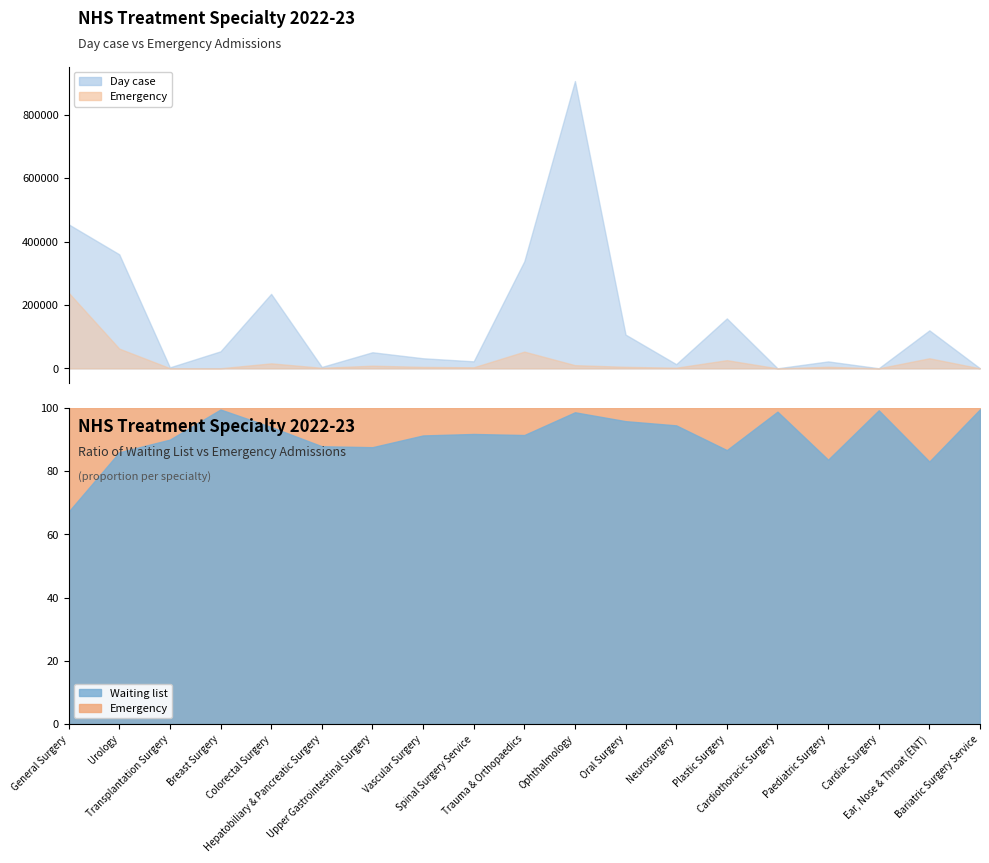

Which label corresponds to the largest value in the chart?

Ophthalmology